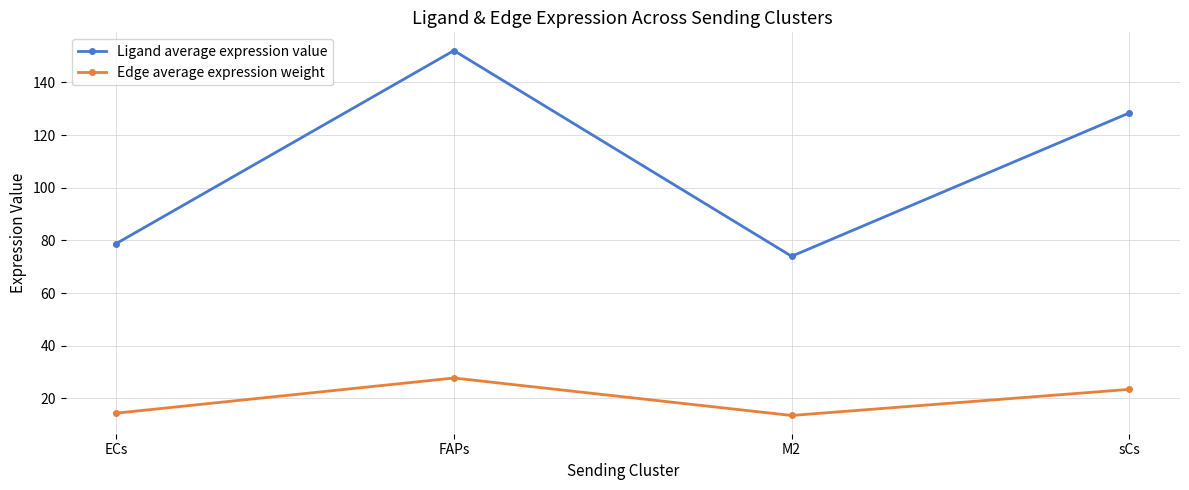

What is the smallest value displayed?

13.5